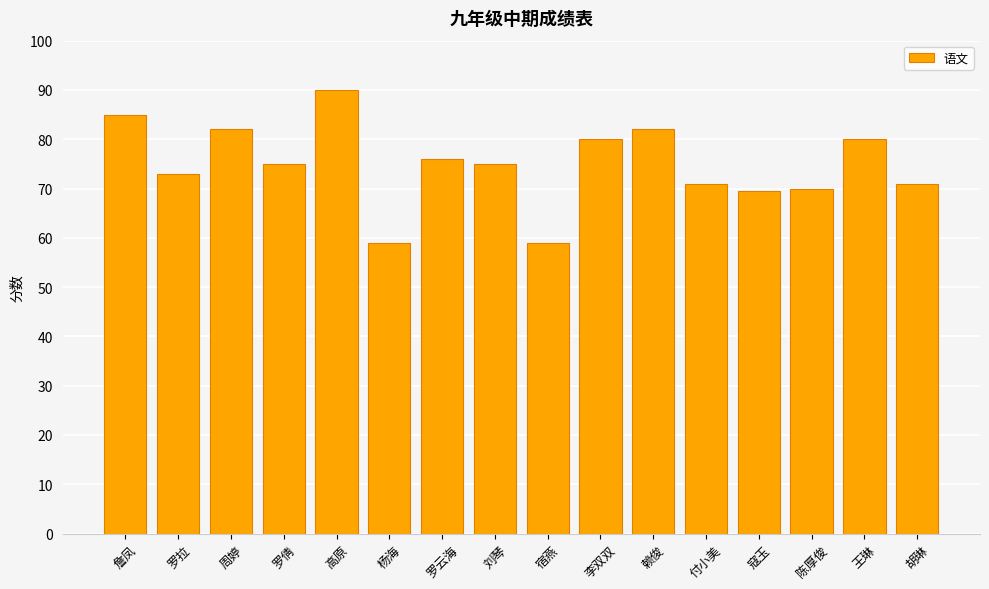

What is the sum of the values at 罗倩 and 高原?

165.0